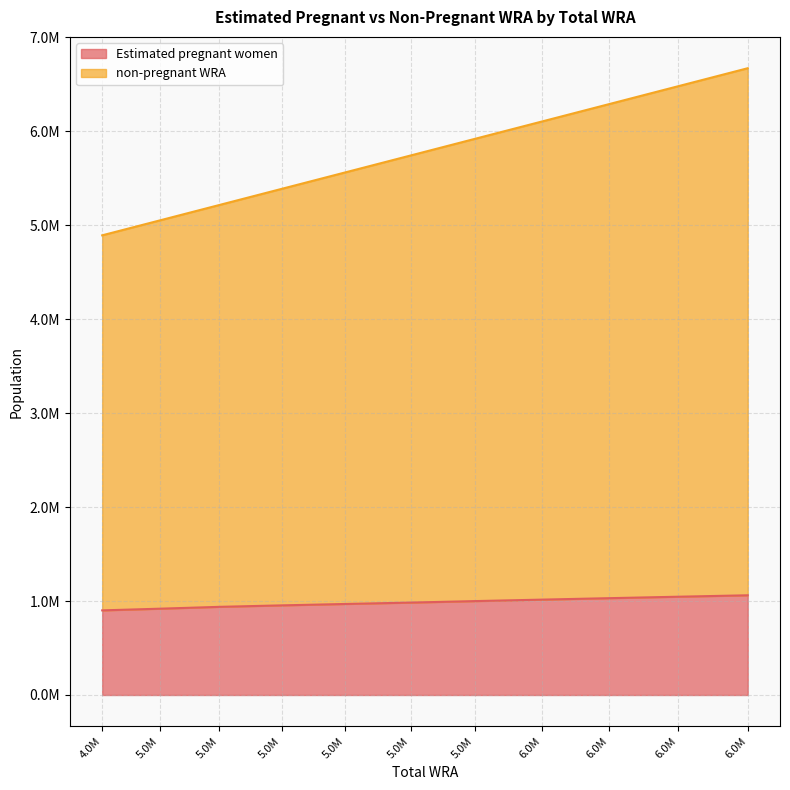

Does the chart display data point markers on the line(s)?

No